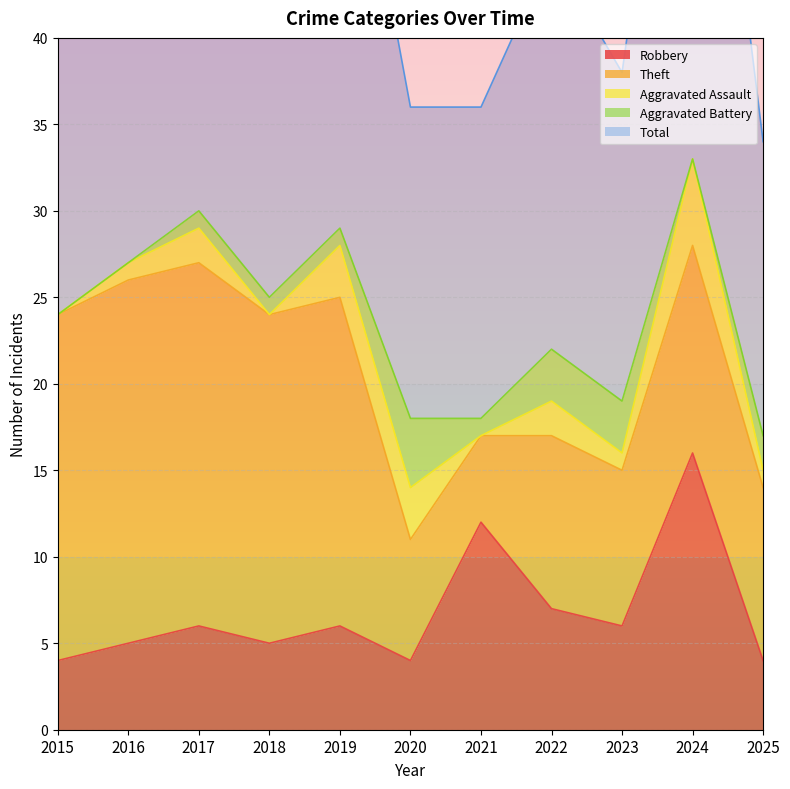

How many interior local peaks does the Robbery series have?

4